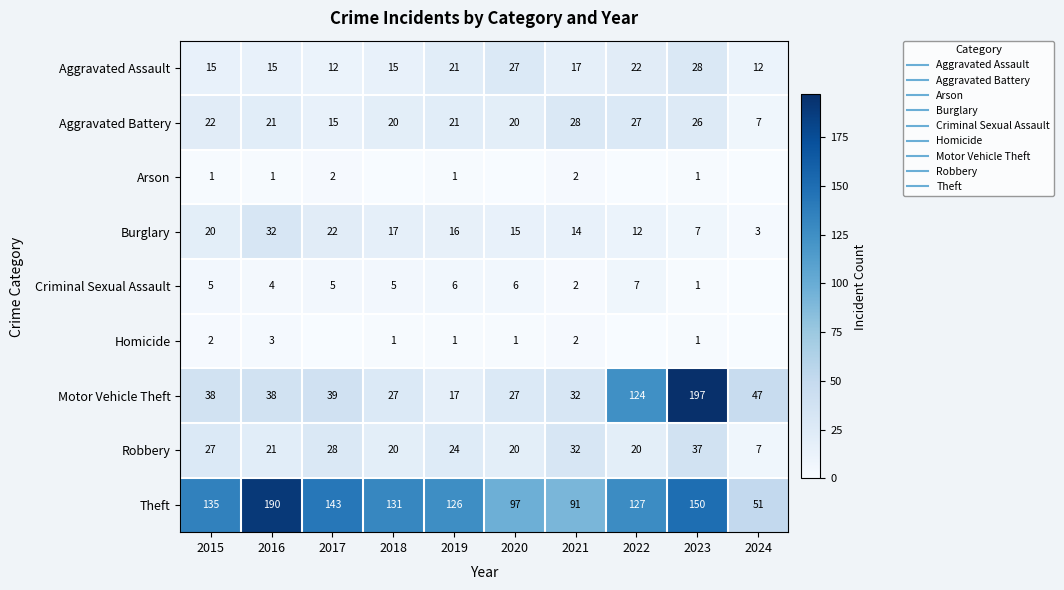

Rank the series at 2023 from lowest to highest value.

Arson, Criminal Sexual Assault, Homicide, Burglary, Aggravated Battery, Aggravated Assault, Robbery, Theft, Motor Vehicle Theft